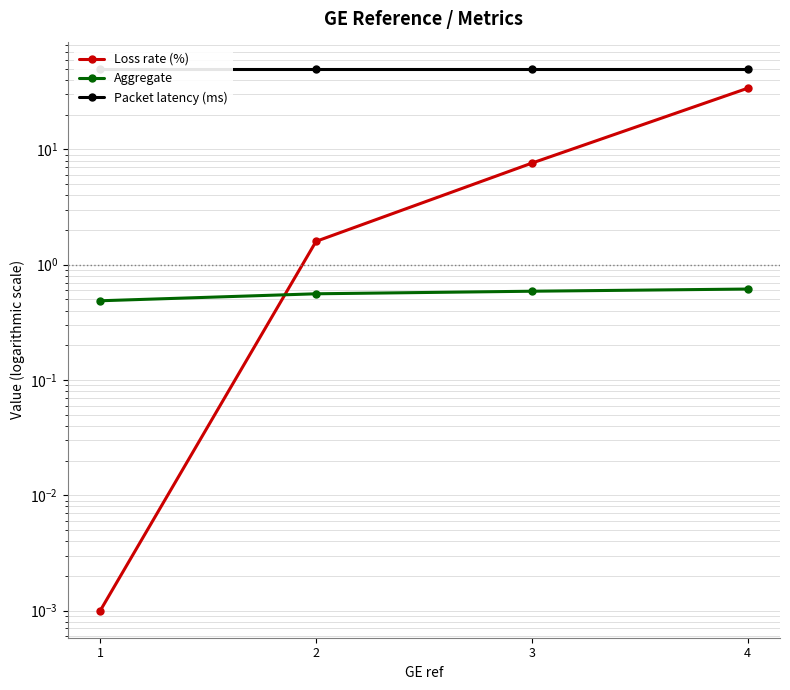

List the labels in order of Loss rate (%) value, smallest first.

1, 2, 3, 4